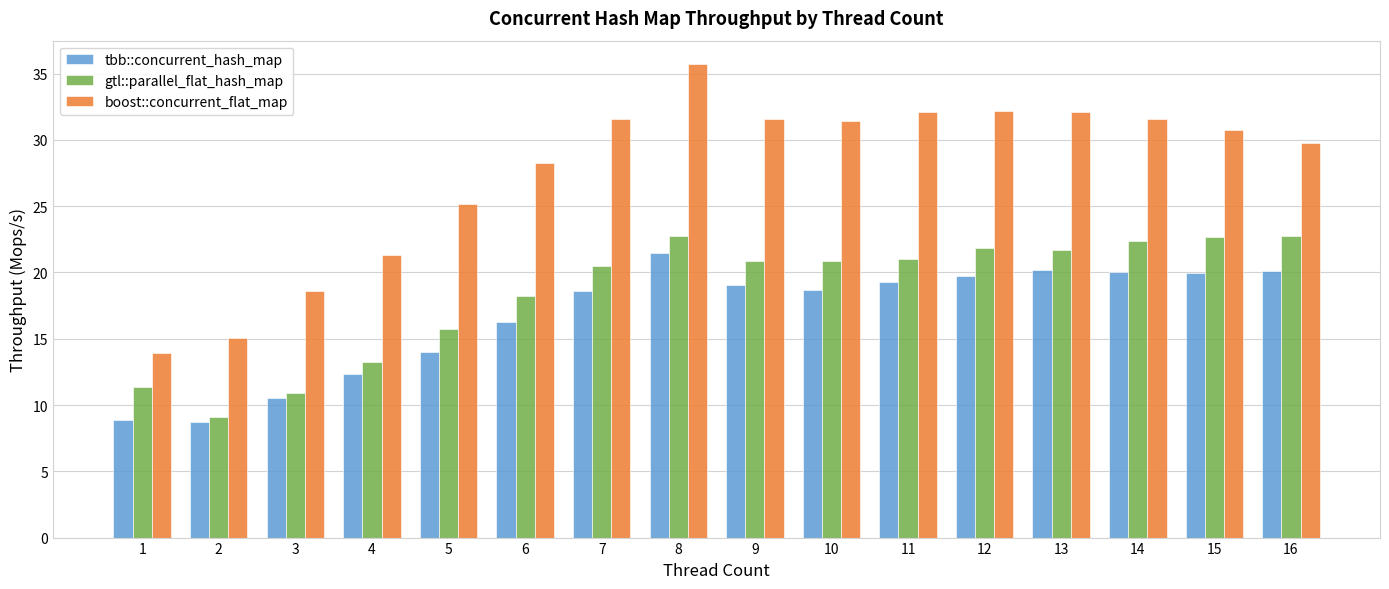

How many values in the gtl::parallel_flat_hash_map series exceed 20?

10